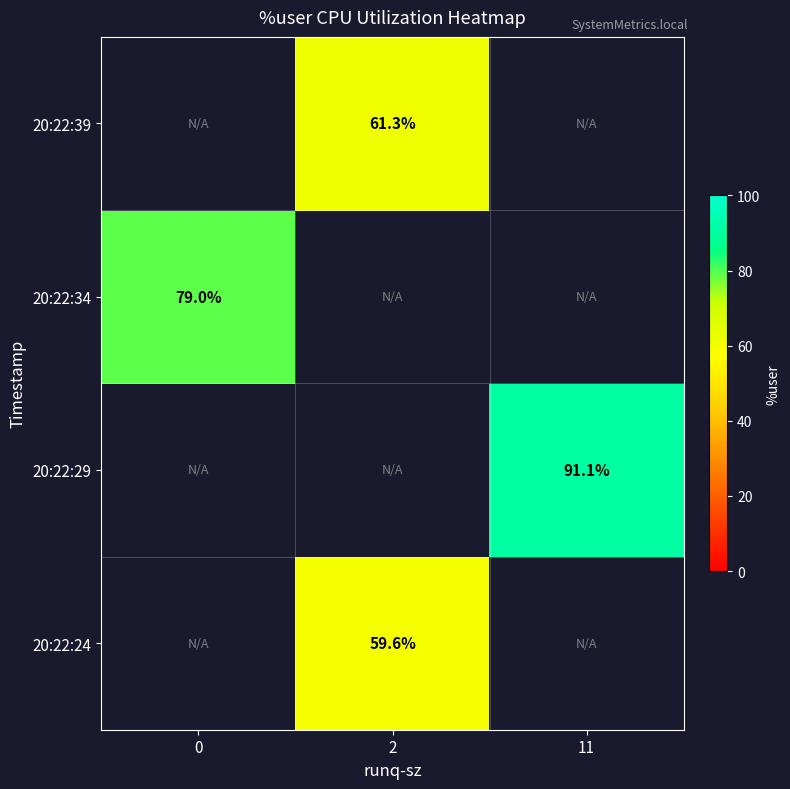

How many series are shown in this chart?

4